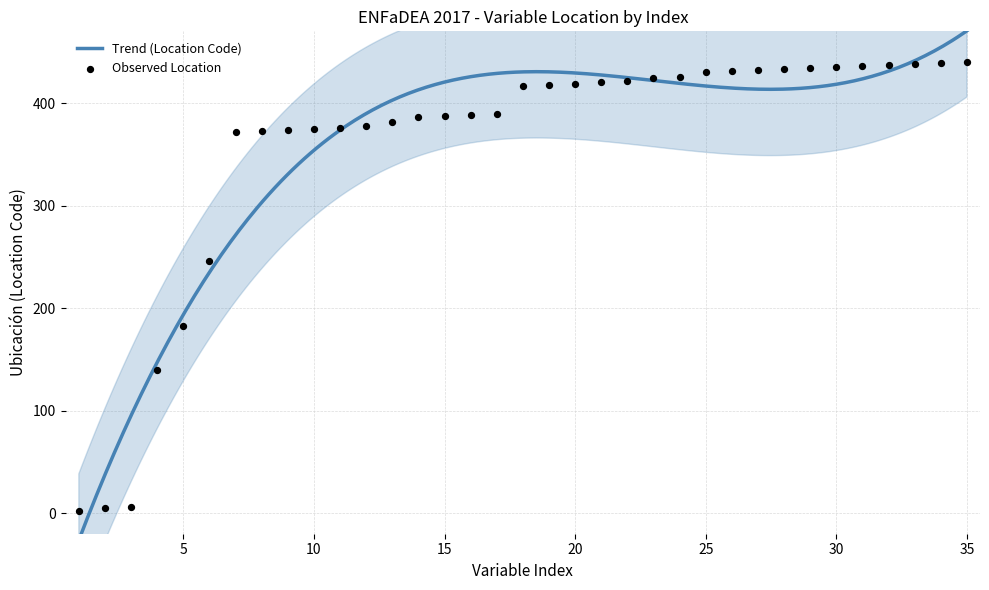

What is the ratio of the value at 29 to the value at 22?

1.0